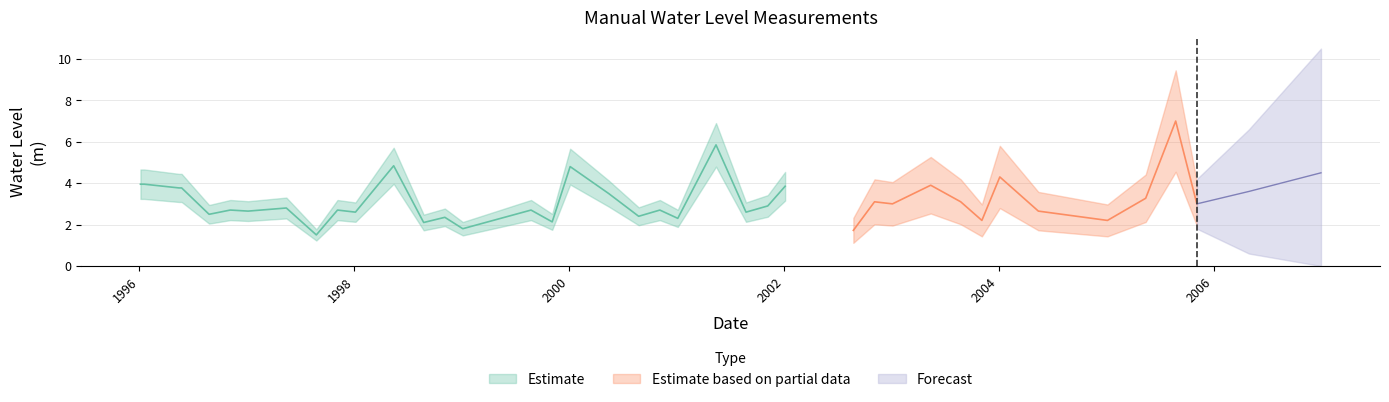

True or false: the data has more than 1 interior local peaks.

True